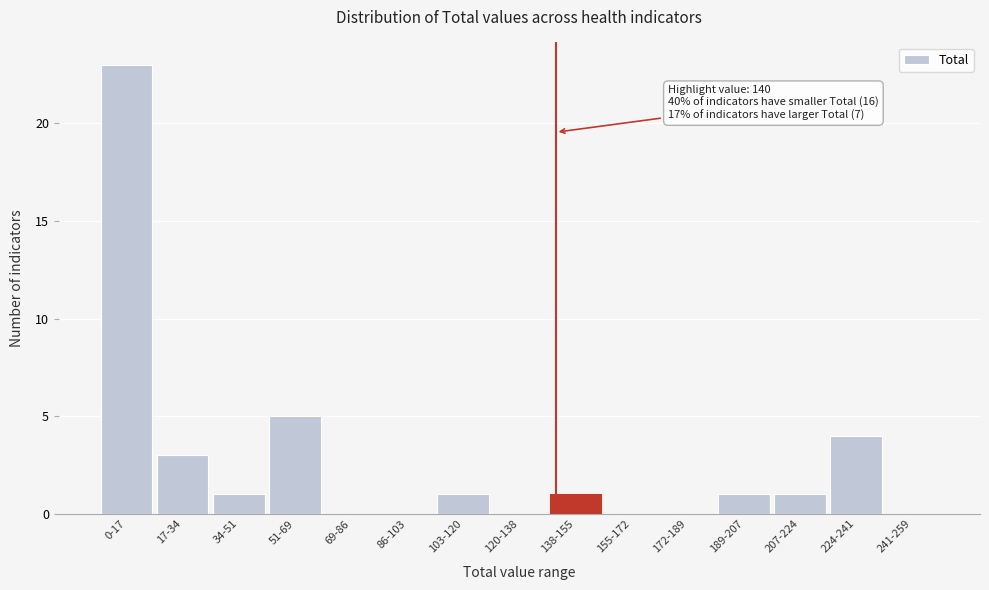

Reading left to right, what are all the values shown in this chart?

0-17=23	17-34=3	34-51=1	51-69=5	69-86=0	86-103=0	103-120=1	120-138=0	138-155=1	155-172=0	172-189=0	189-207=1	207-224=1	224-241=4	241-259=0